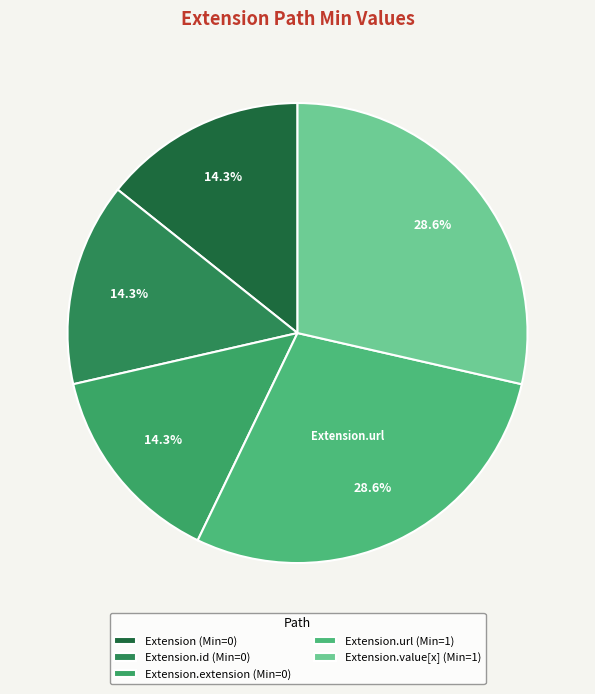

Rank the categories by value from lowest to highest.

Extension, Extension.id, Extension.extension, Extension.url, Extension.value[x]